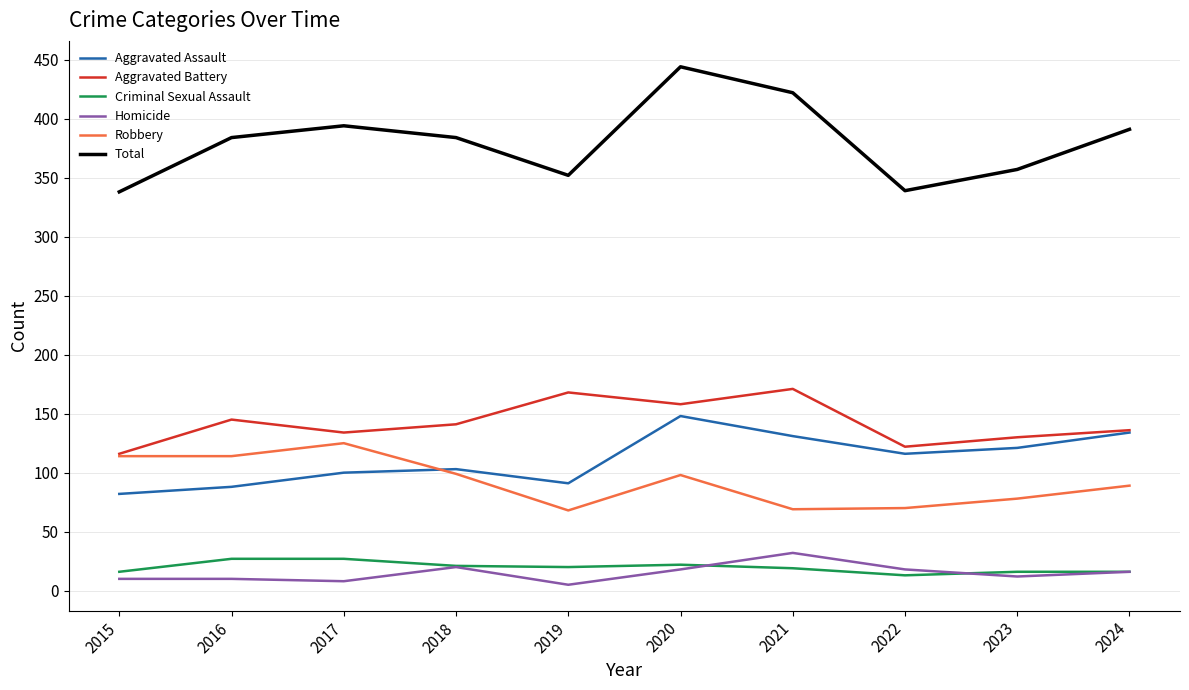

The Homicide series shows 8 at 2017. True or false?

True